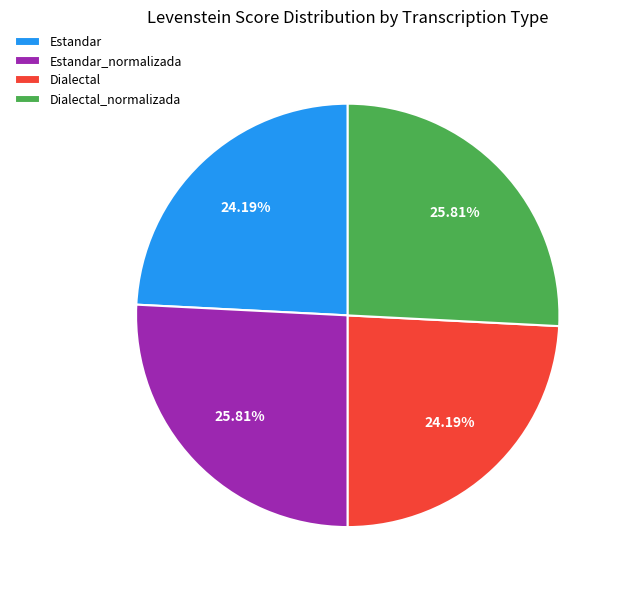

To the nearest percent, what is the combined percentage of Dialectal_normalizada and Dialectal?

50%